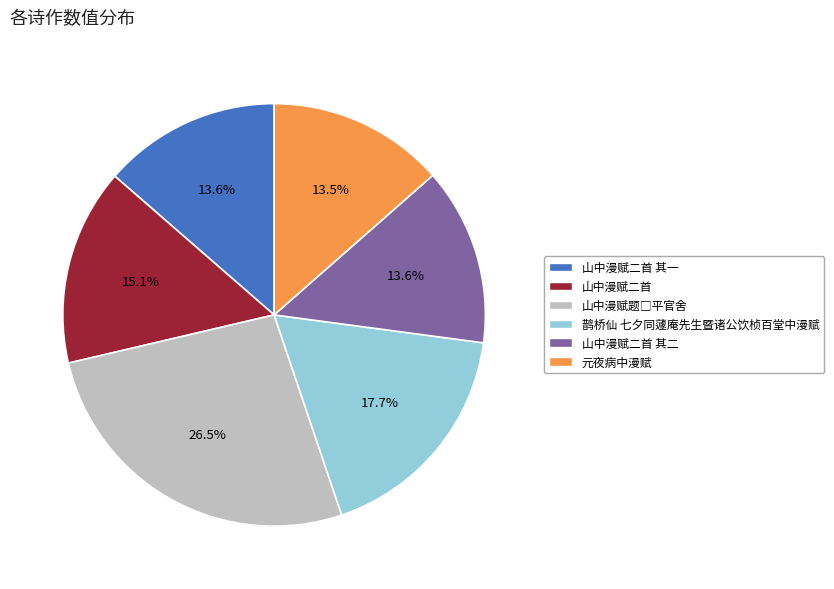

The 山中漫赋二首 其一 slice represents 14% of the pie. True or false?

True